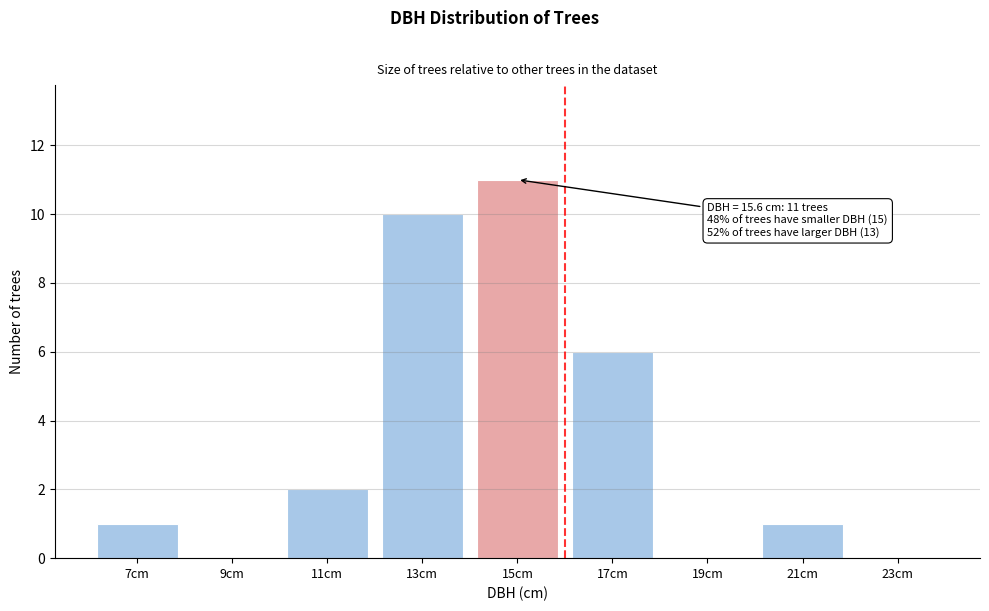

Reading left to right, what are all the values shown in this chart?

7cm=1	9cm=0	11cm=2	13cm=10	15cm=11	17cm=6	19cm=0	21cm=1	23cm=0